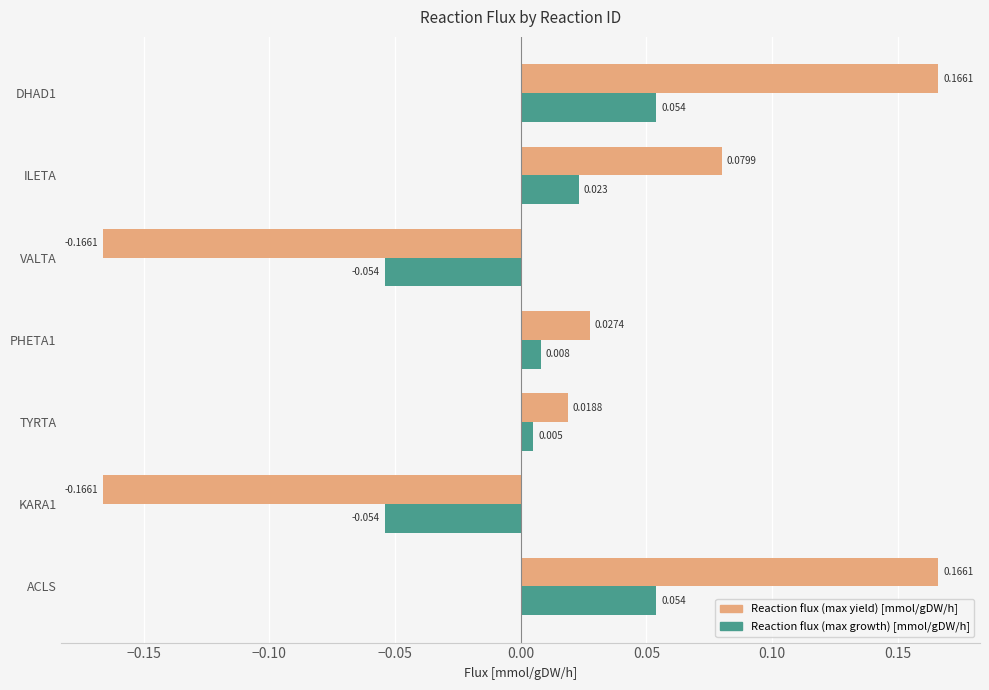

Which series changed the most between KARA1 and PHETA1?

Reaction flux (max yield) [mmol/gDW/h]